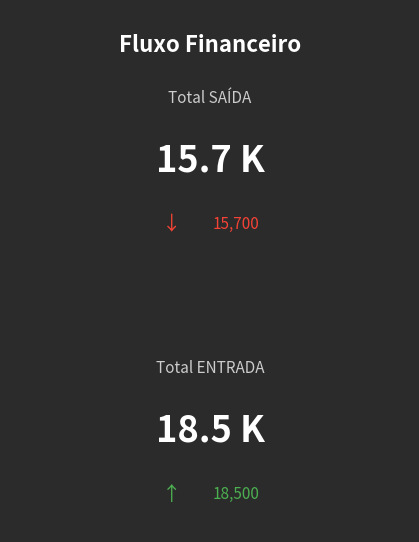

What are all the series names shown in the legend?

SAÍDA, ENTRADA